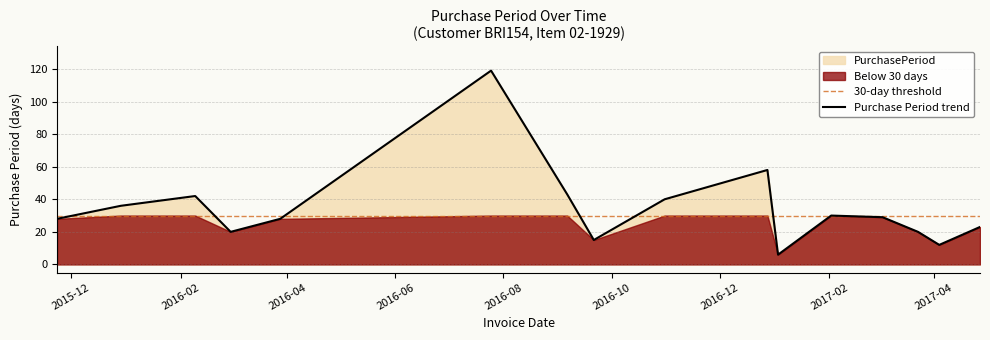

What is the highest value of the Purchase Period trend series?

119